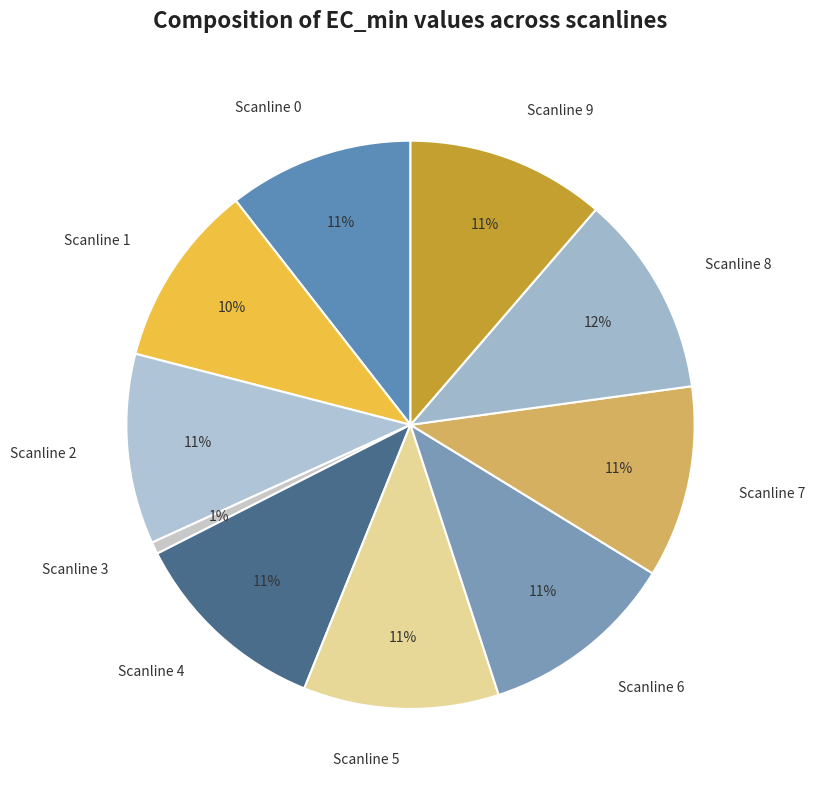

To the nearest percent, what is the difference between the Scanline 4 and Scanline 1 slice percentages?

1%